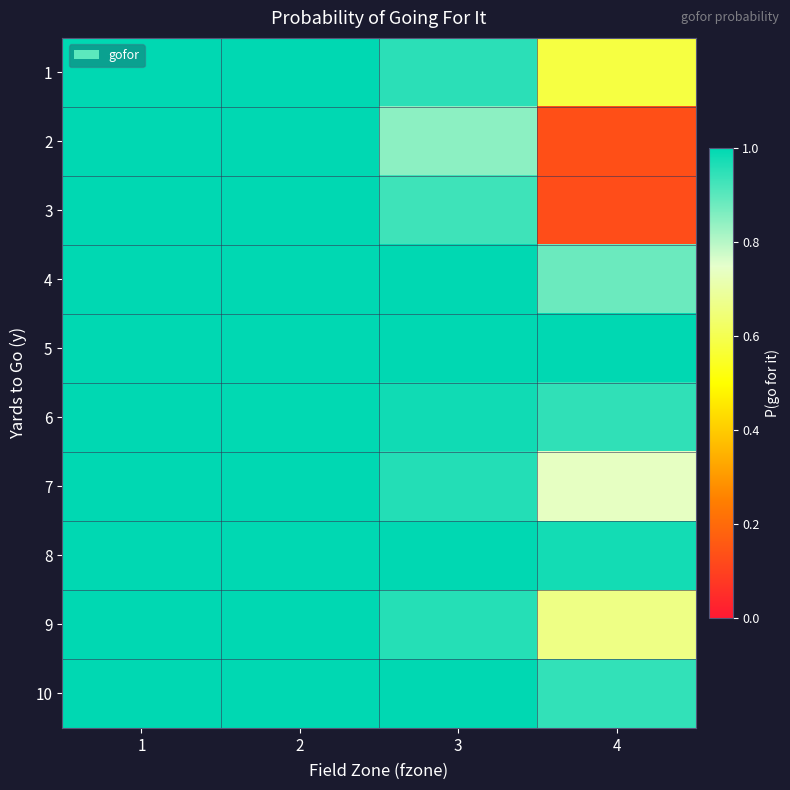

What is the spread (max minus min) of values at 3?

0.2